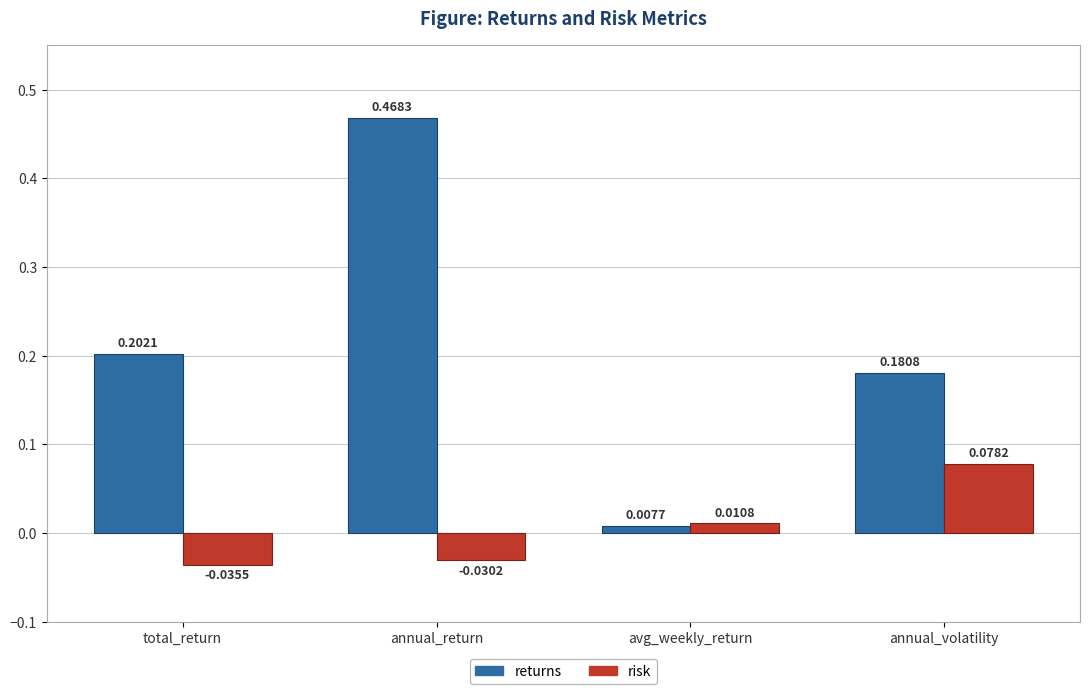

Between avg_weekly_return and annual_volatility, which series saw the biggest shift?

returns